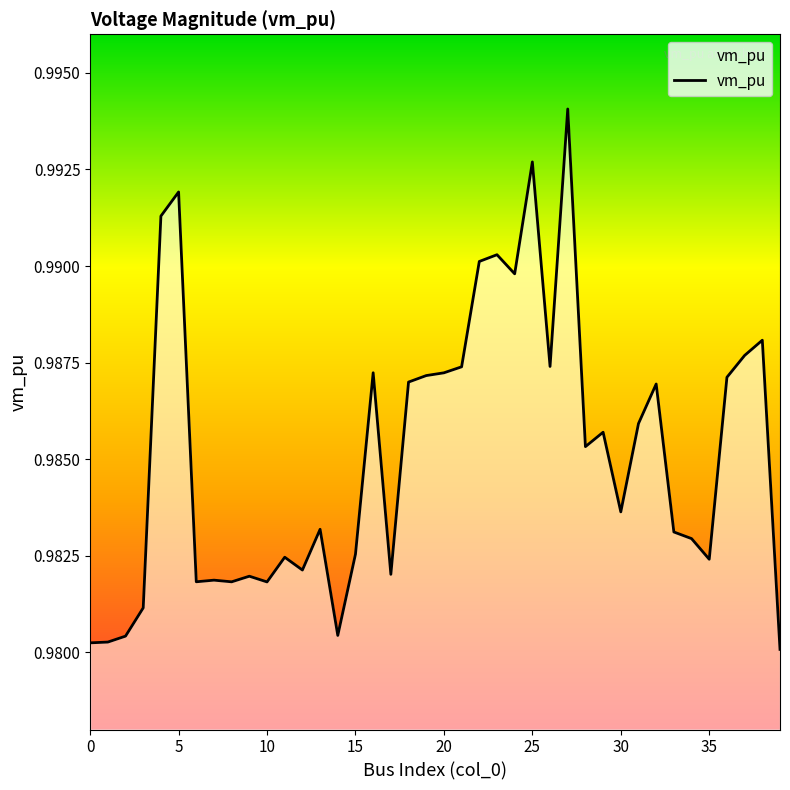

Is this an area chart (filled region under the line)?

Yes